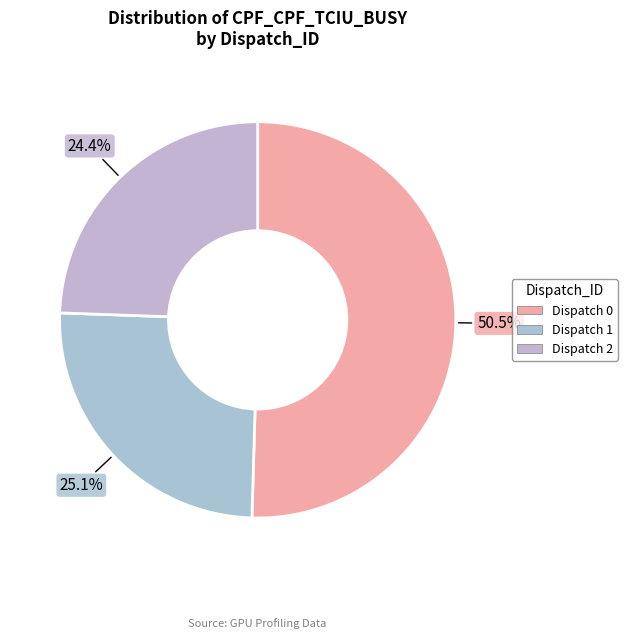

To the nearest percent, what is the average slice percentage?

33%